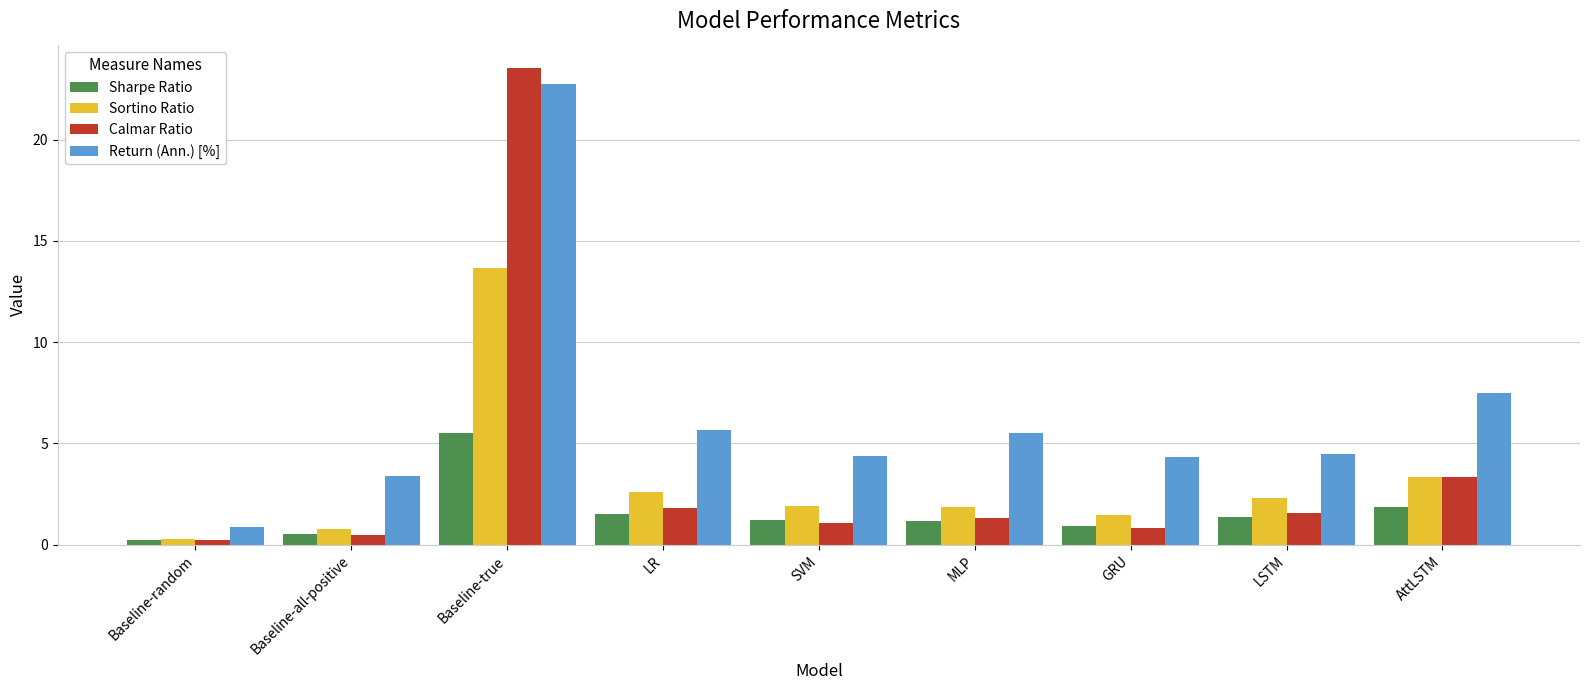

Which series has the widest spread of values?

Calmar Ratio